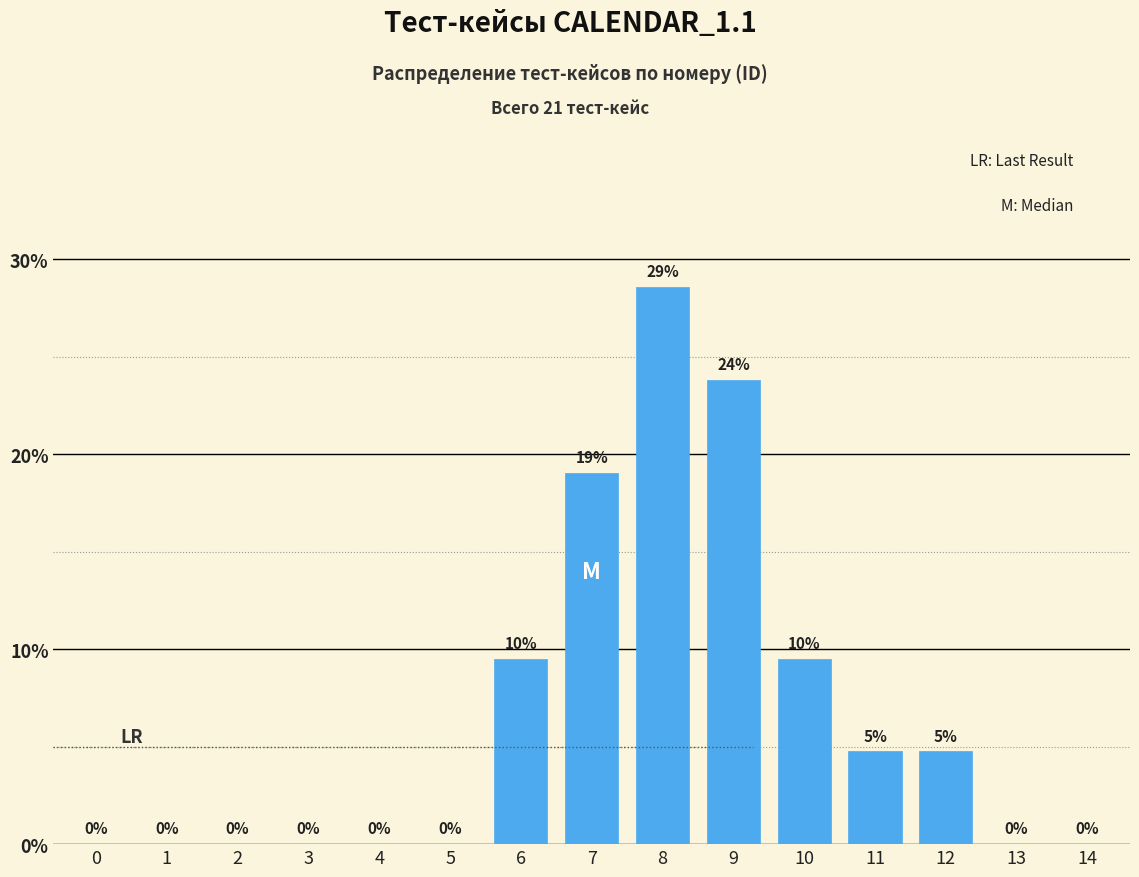

What value does the data have at 6?

9.5